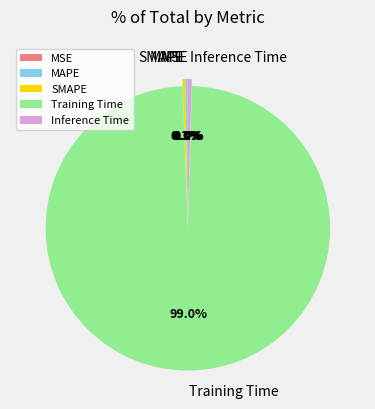

What percentage do MAPE and Training Time together represent?

99.3%